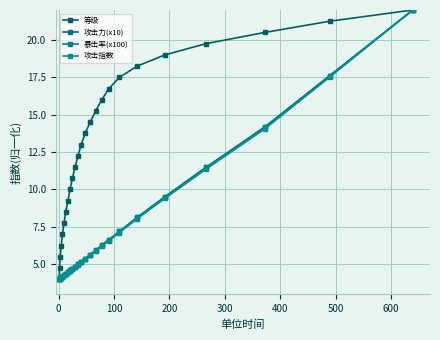

What is the average value of the 等级 series?

13.0